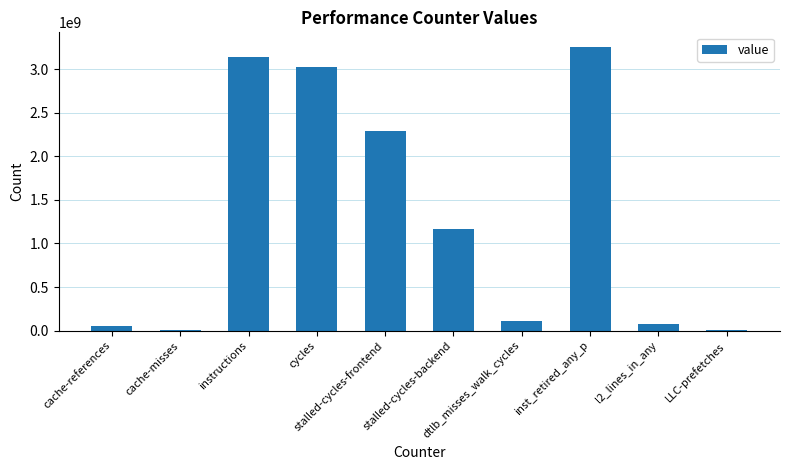

What is the change in value from dtlb_misses_walk_cycles to l2_lines_in_any?

-35796987